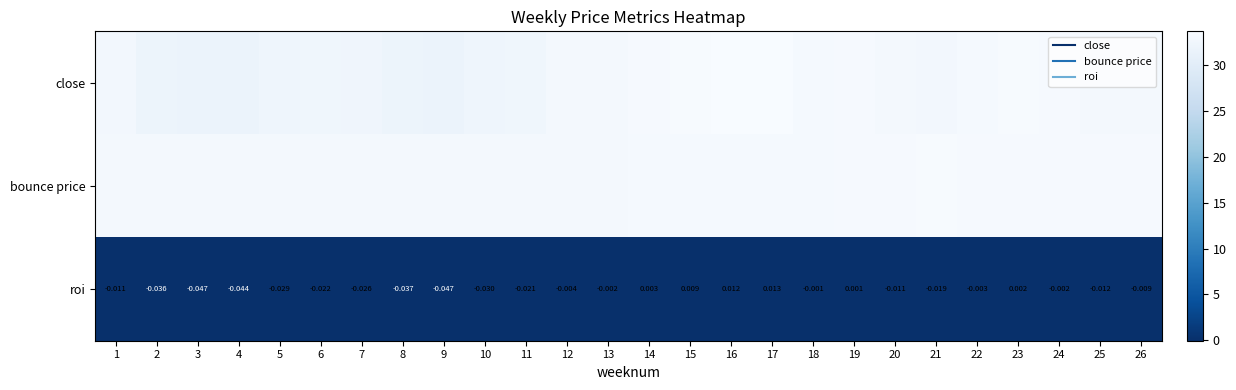

At how many categories does at least one series exceed 21?

26